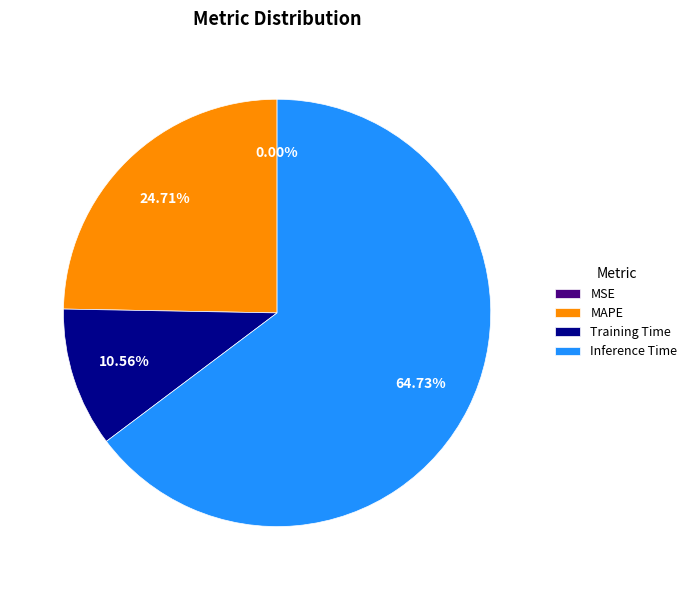

Does any single category account for the majority?

Yes